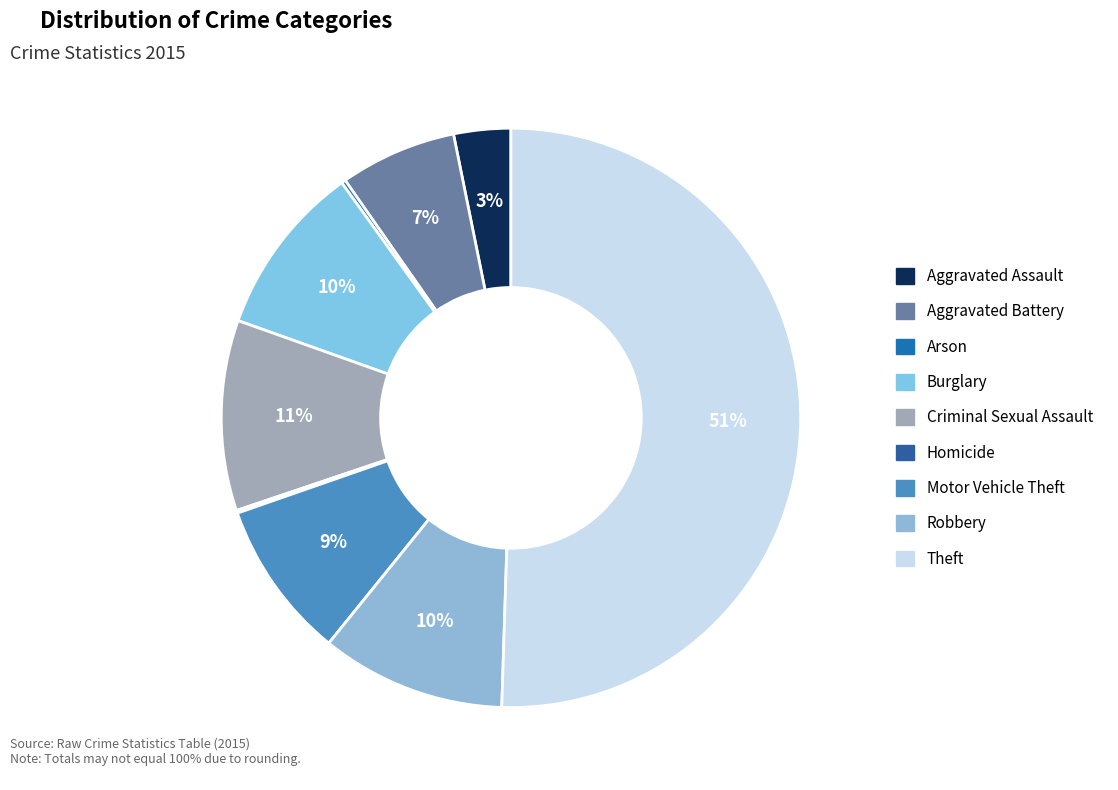

How many segments does this pie chart have?

9